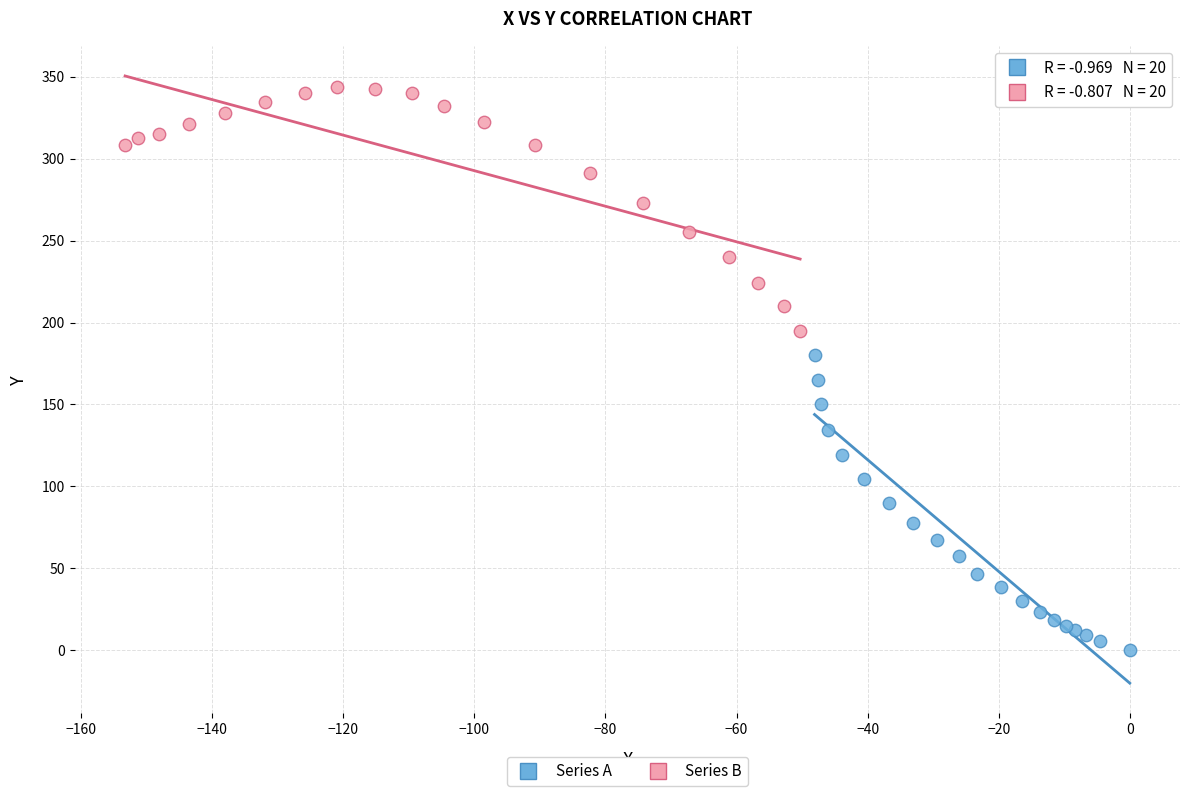

Which series contains the lowest Y value?

Series A